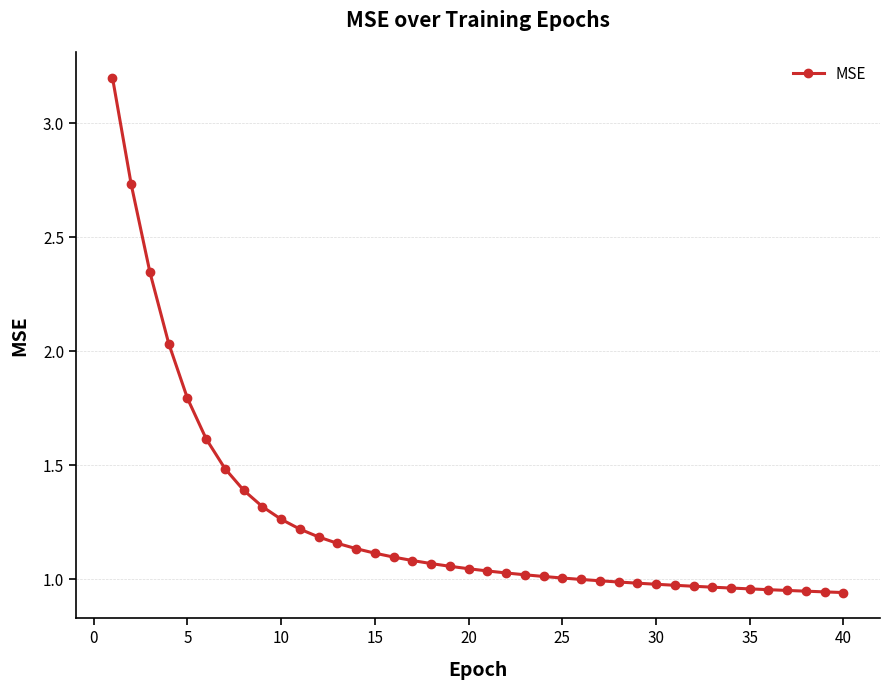

What is the maximum value shown in the chart?

3.2